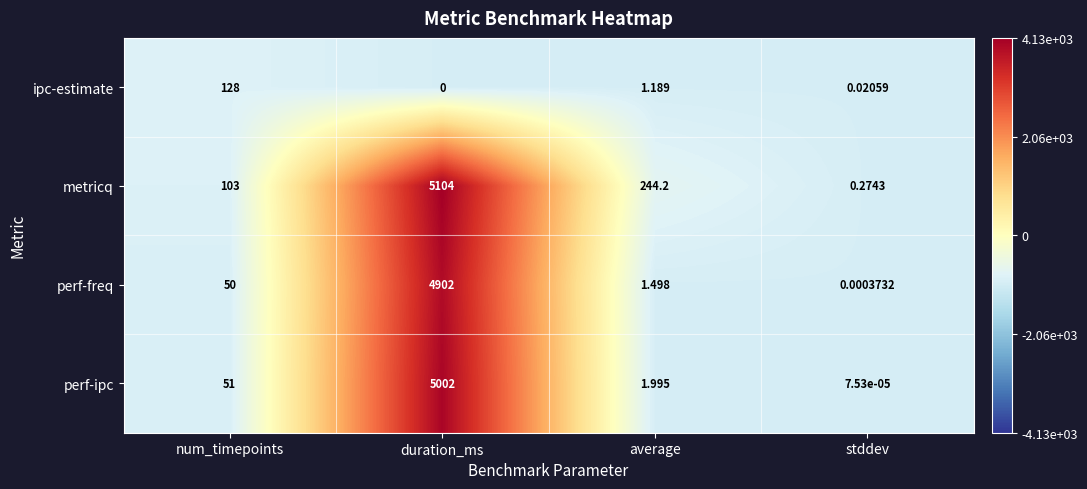

Between duration_ms and average, which series saw the biggest shift?

perf-ipc